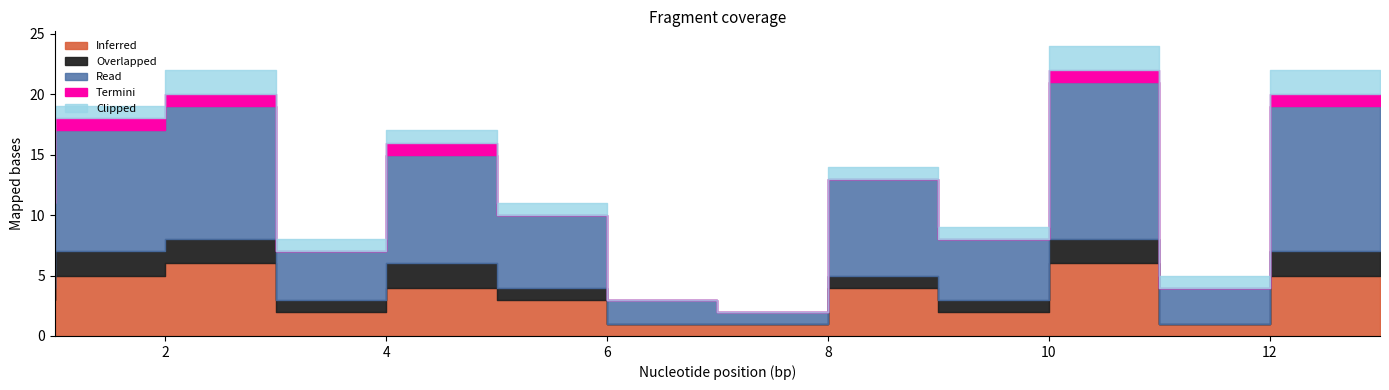

Which has a higher value, 7 or 13?

13